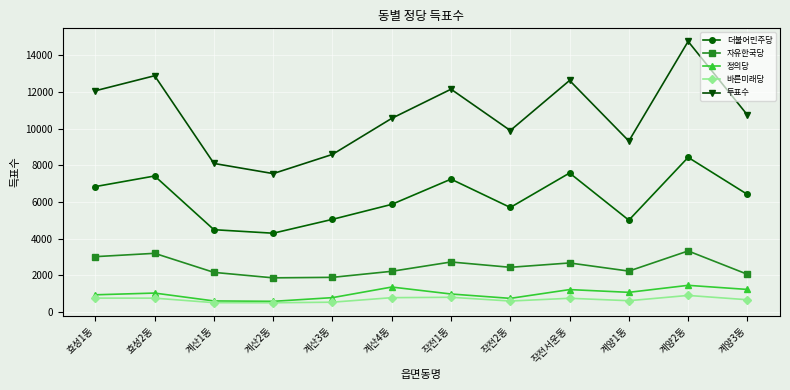

True or false: 더불어민주당 and 바른미래당 intersect in this chart.

False